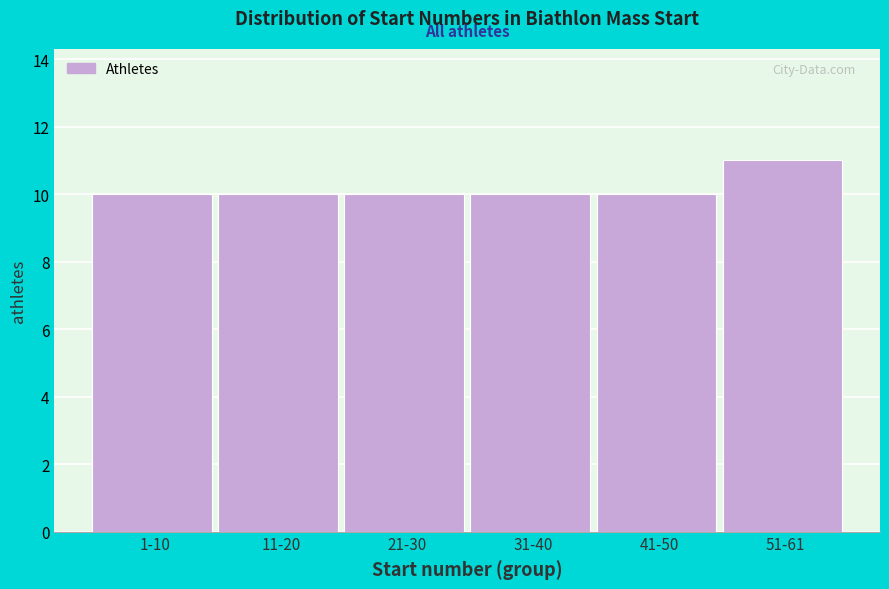

Reading right to left, what are all the values shown in this chart?

11	10	10	10	10	10